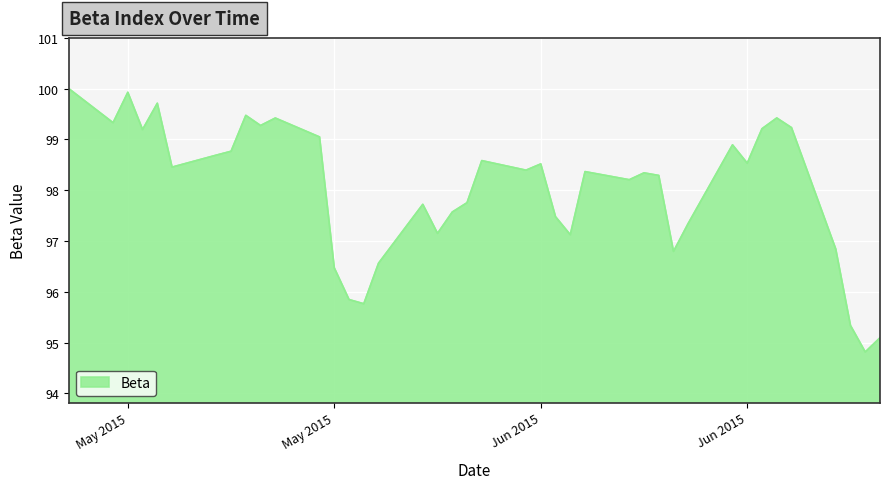

What is the greatest value displayed?

100.0